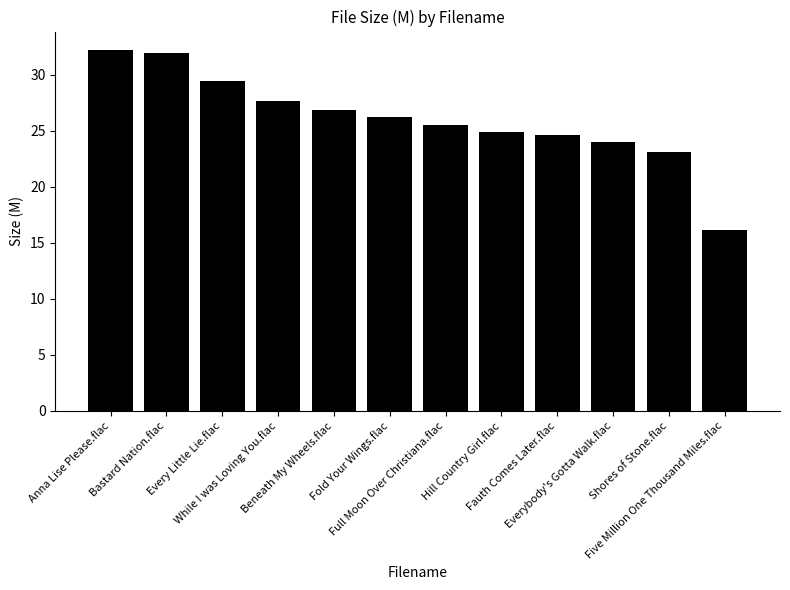

Which category has the highest value across all series?

Anna Lise Please.flac